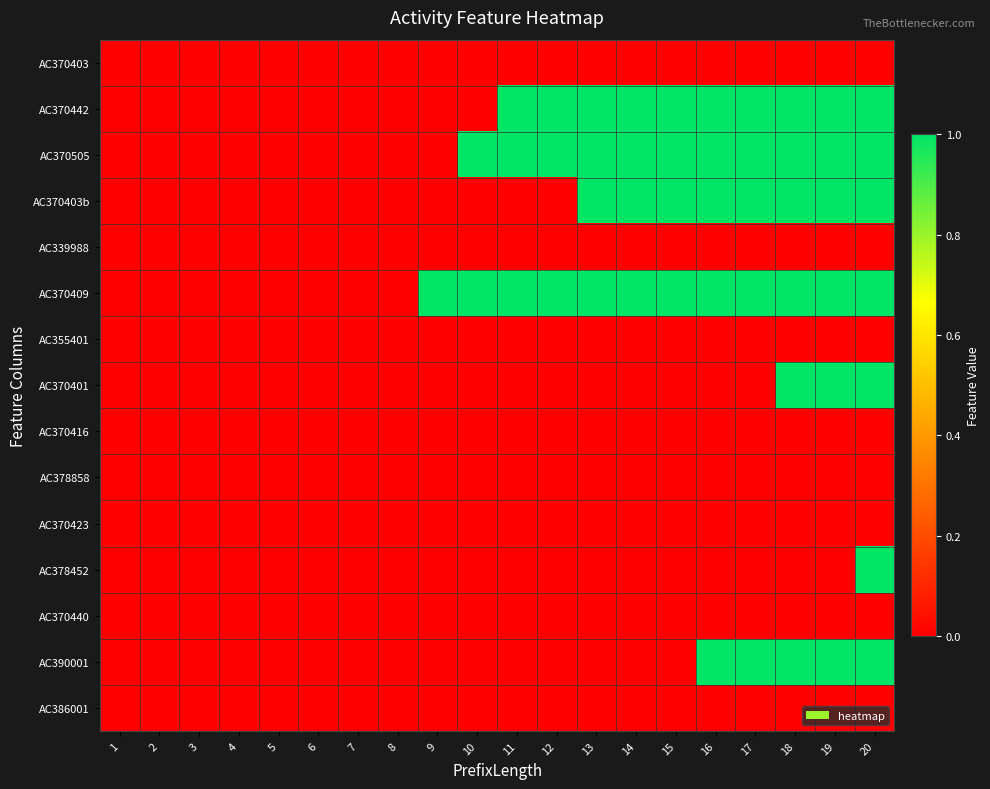

At which category is the sum across all series the highest?

20